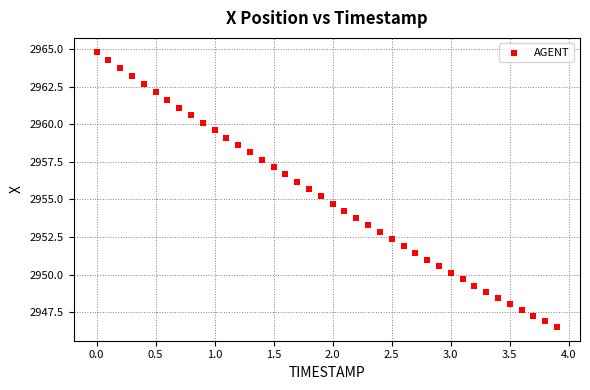

What is the range of X values (max minus min)?

3.9